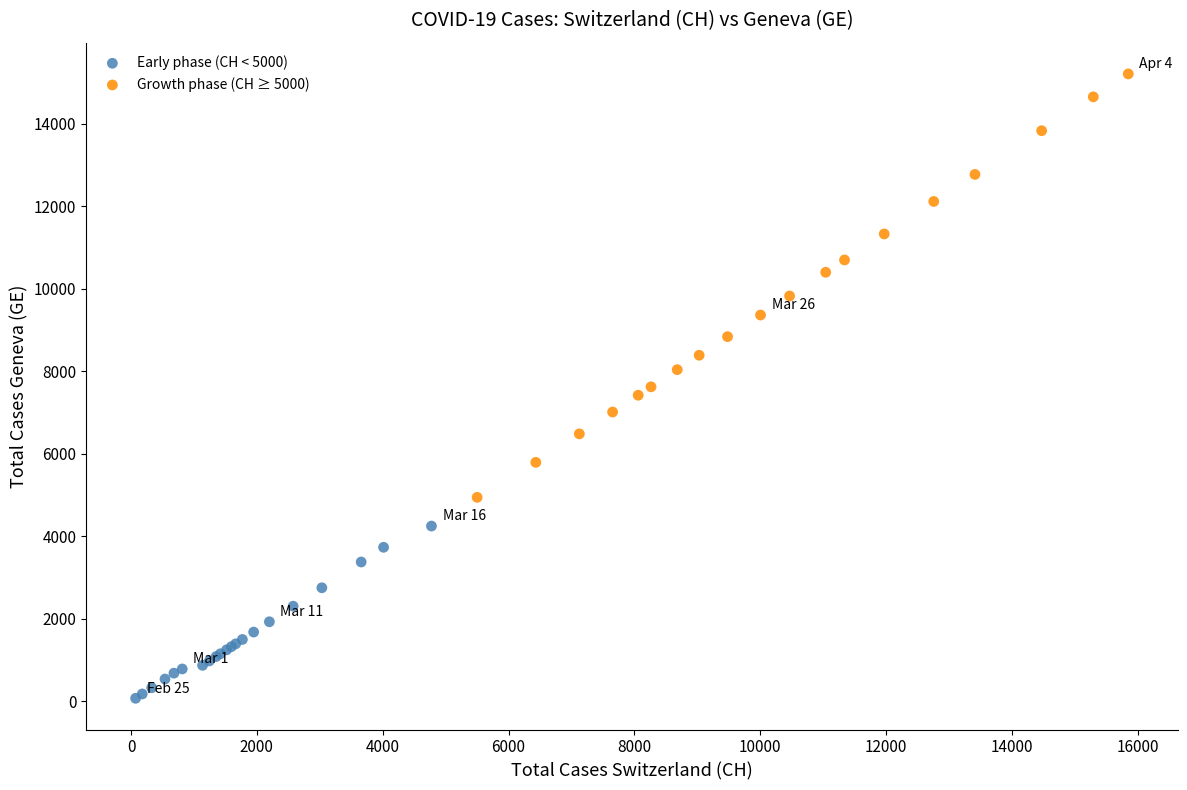

Which series reaches the maximum Y coordinate?

Growth phase (CH ≥ 5000)